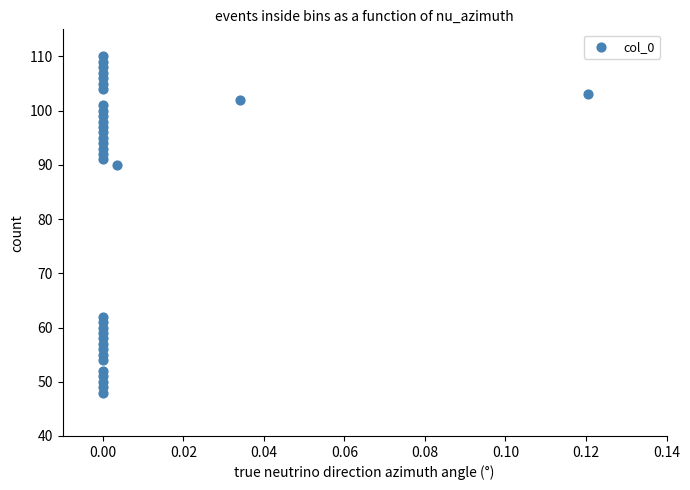

What is the range of Y values (max minus min)?

62